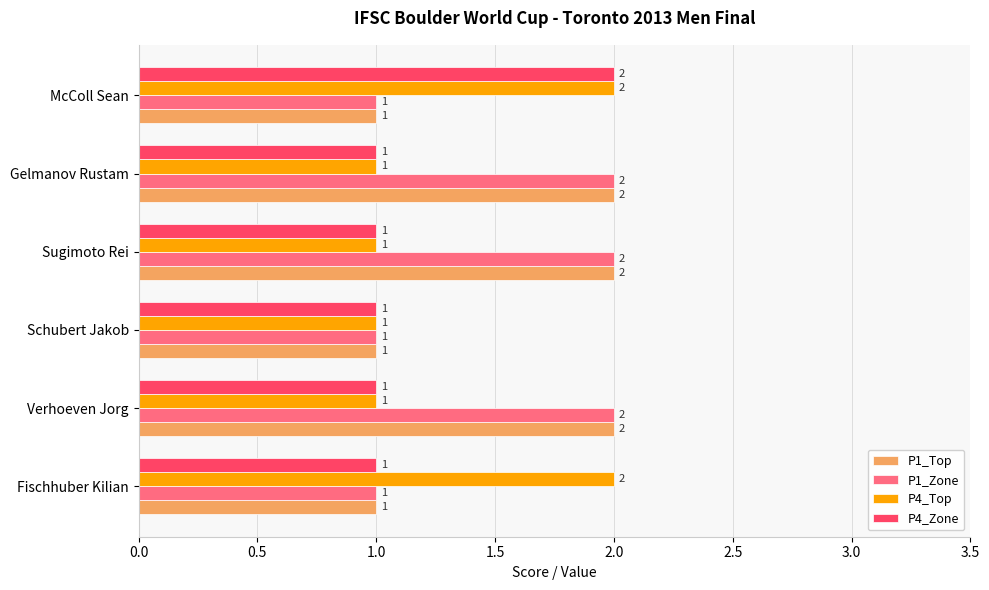

How many series are shown in this chart?

4